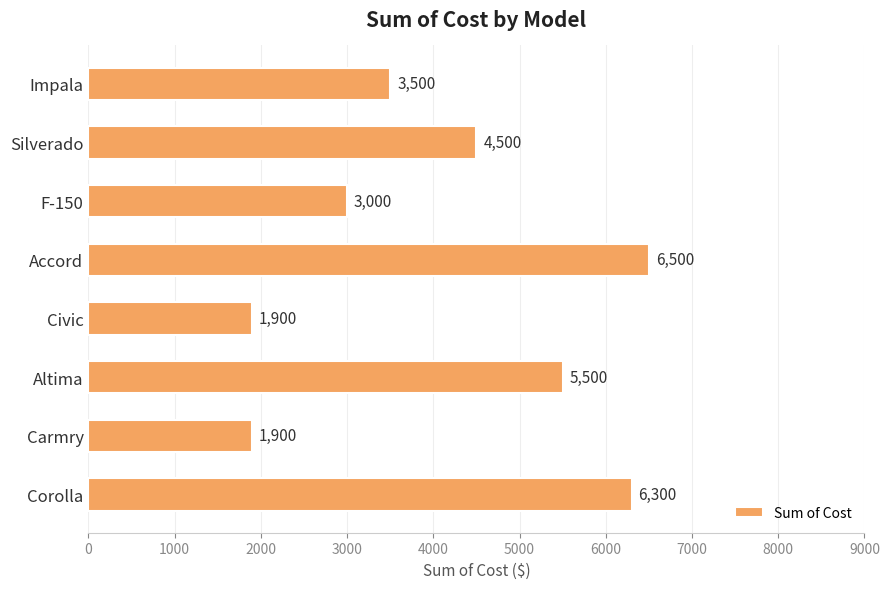

What is the maximum value shown in the chart?

6500